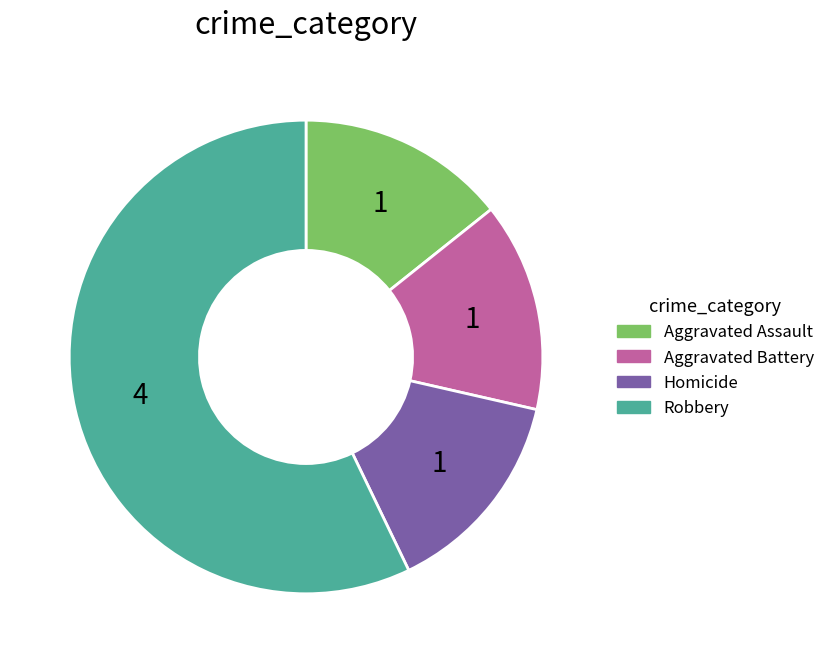

Count the number of slices in the pie.

4